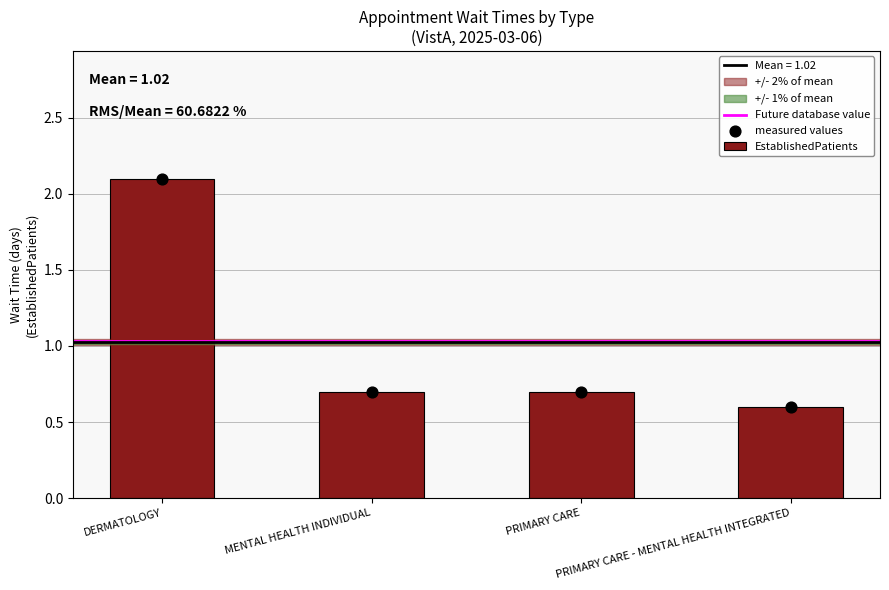

Between PRIMARY CARE and MENTAL HEALTH INDIVIDUAL, which is larger?

PRIMARY CARE